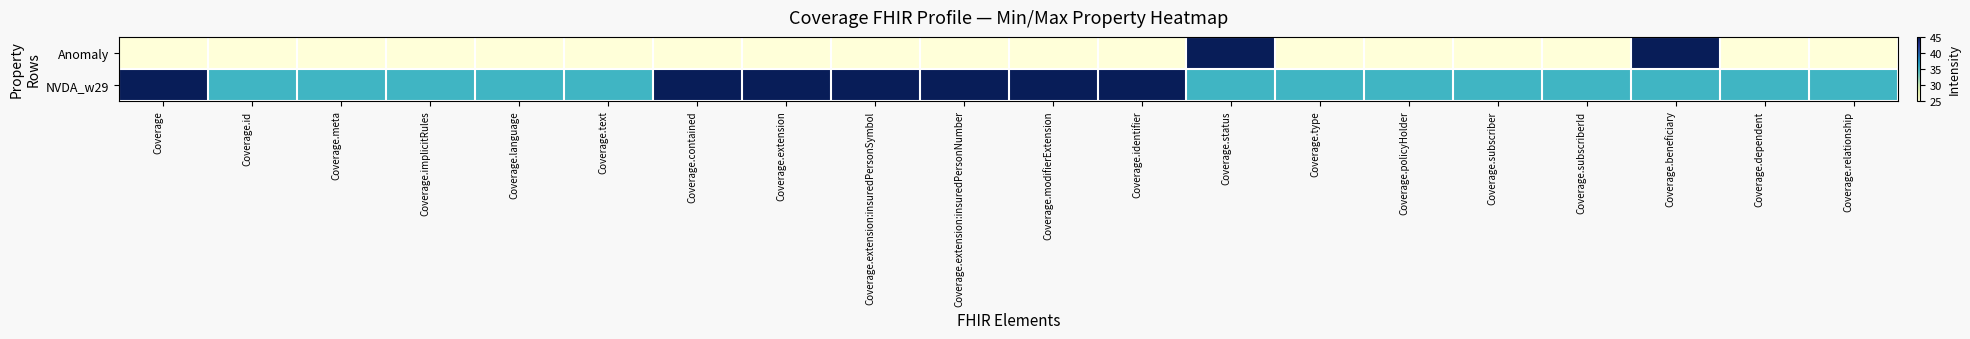

Which has a higher value, Coverage.dependent or Coverage.identifier?

Coverage.dependent